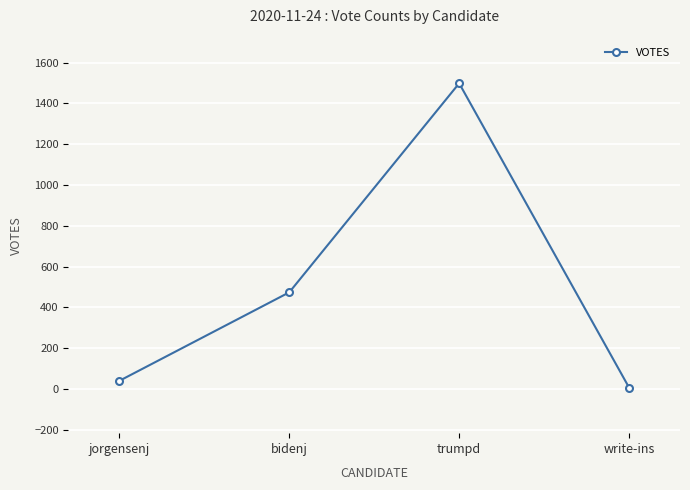

The value at trumpd is 2646. True or false?

False